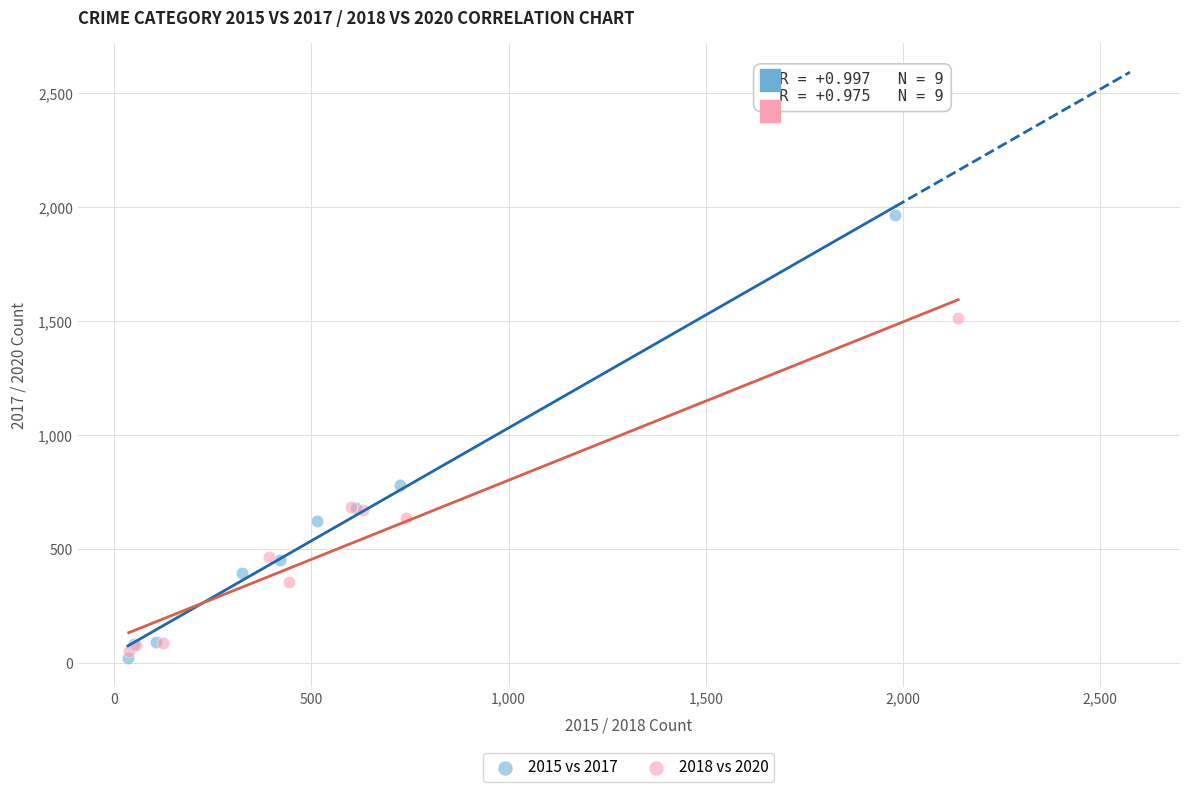

Which series has the widest spread of Y values?

2015 vs 2017